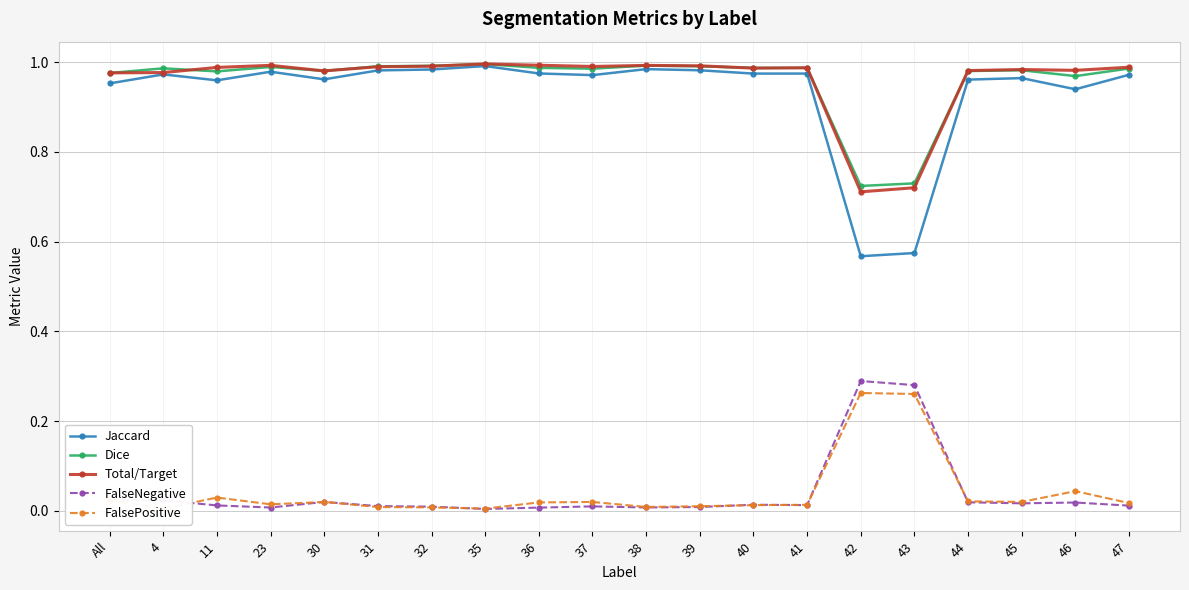

What is the difference between the maximum and minimum values in the FalseNegative series?

0.3